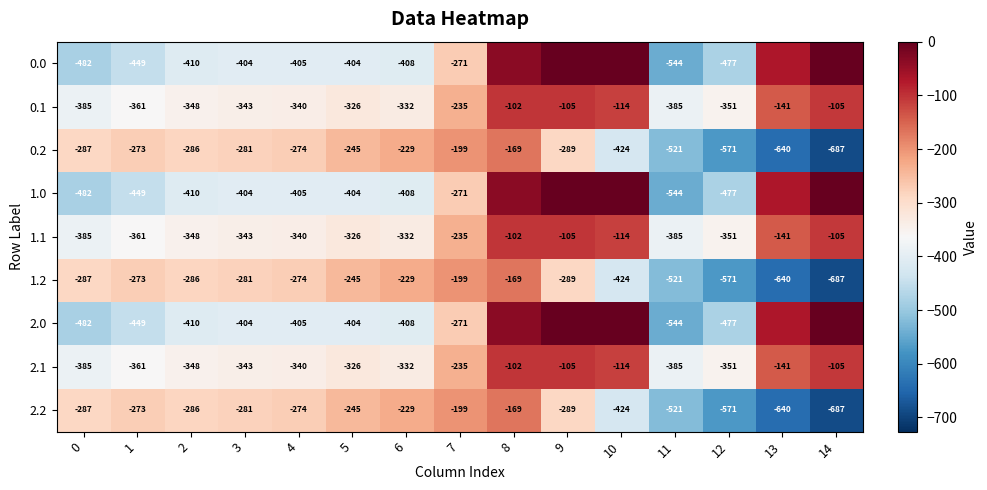

How many categories are shown in the chart?

15